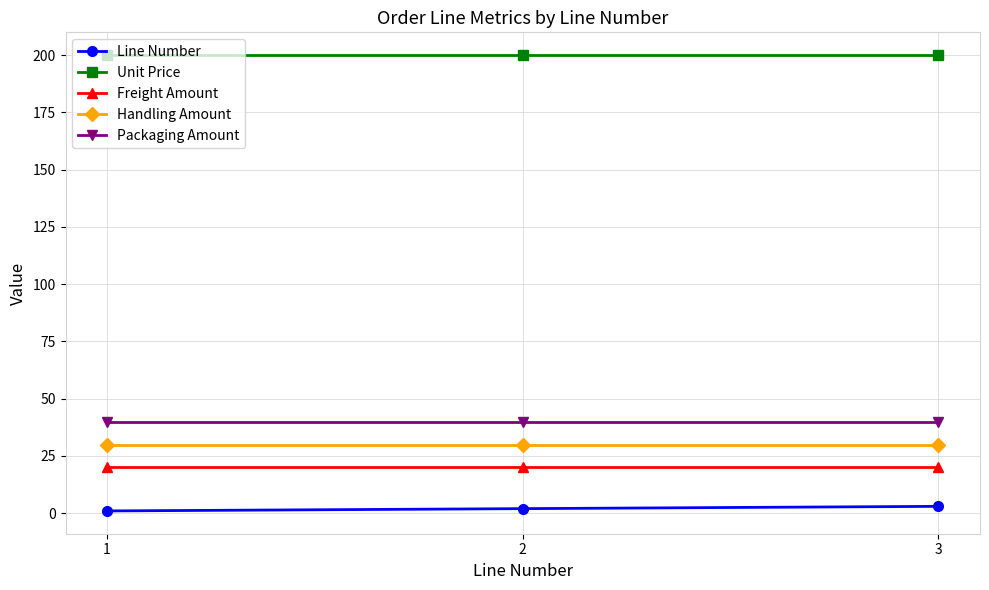

What is the minimum value for Freight Amount?

20